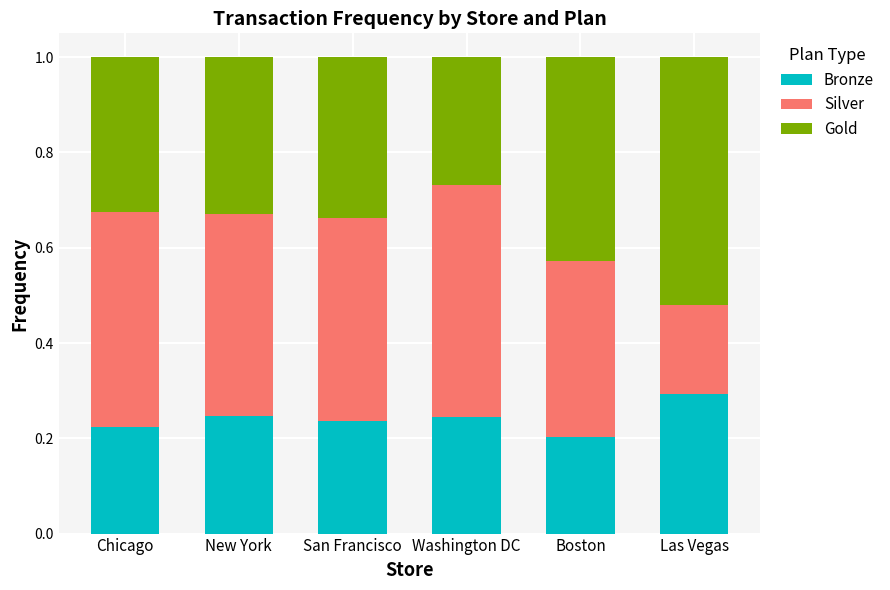

Count the number of categories in the chart.

6